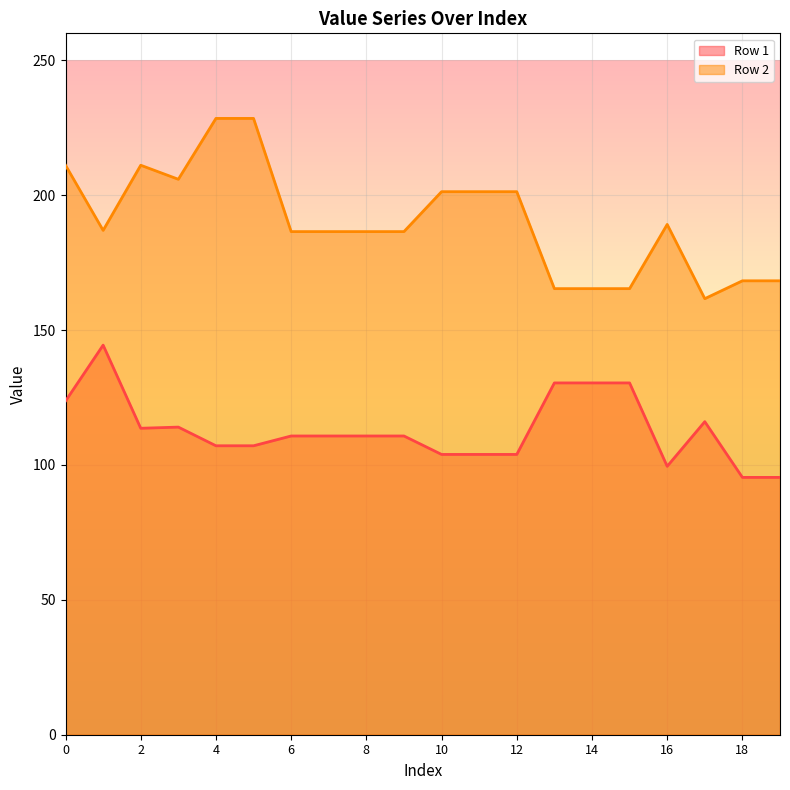

What are all the series names shown in the legend?

Row 1, Row 2